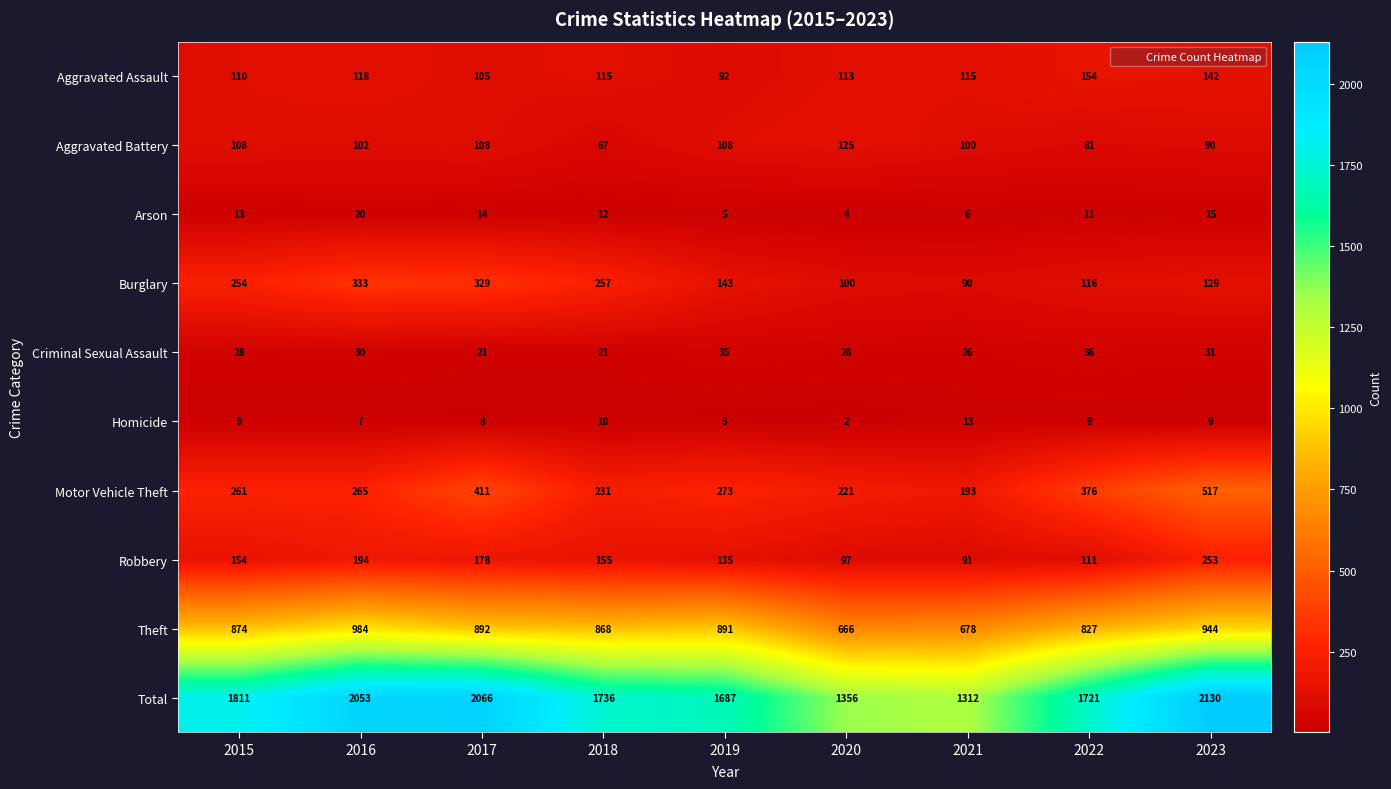

What is the difference between the highest and lowest values at 2015?

1802